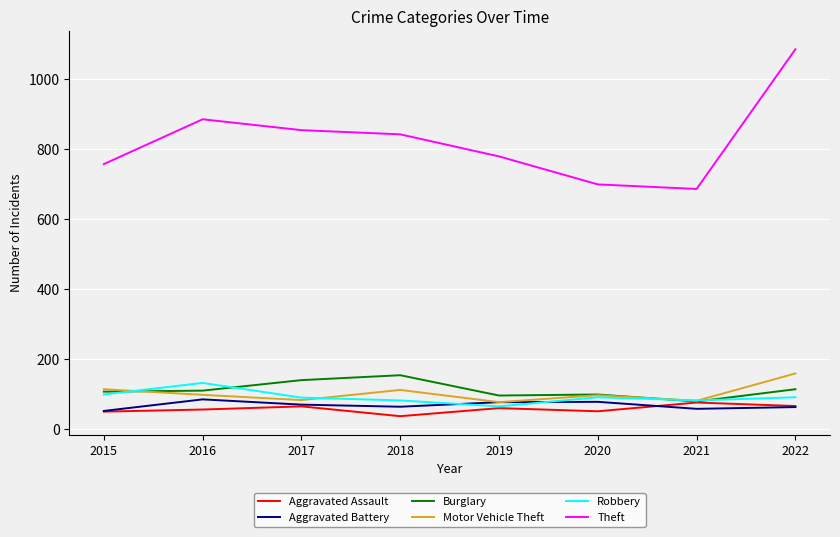

Where does the Aggravated Battery series first go above 70?

2016